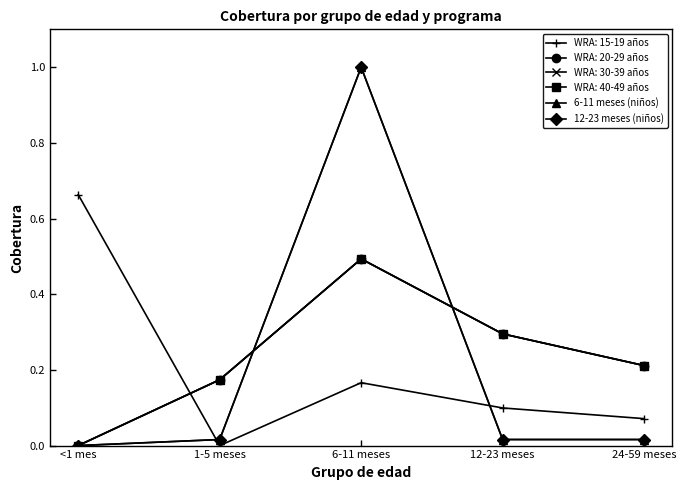

Does the chart have visible grid lines?

No